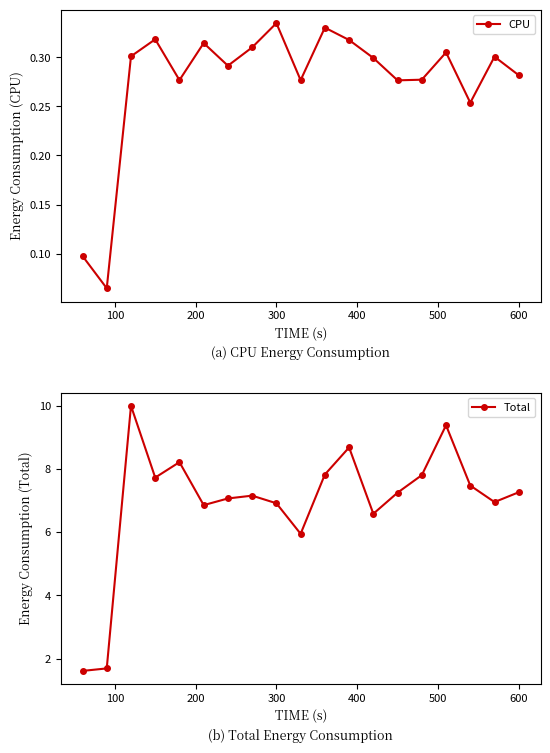

How many CPU values are between 0 and 1?

19